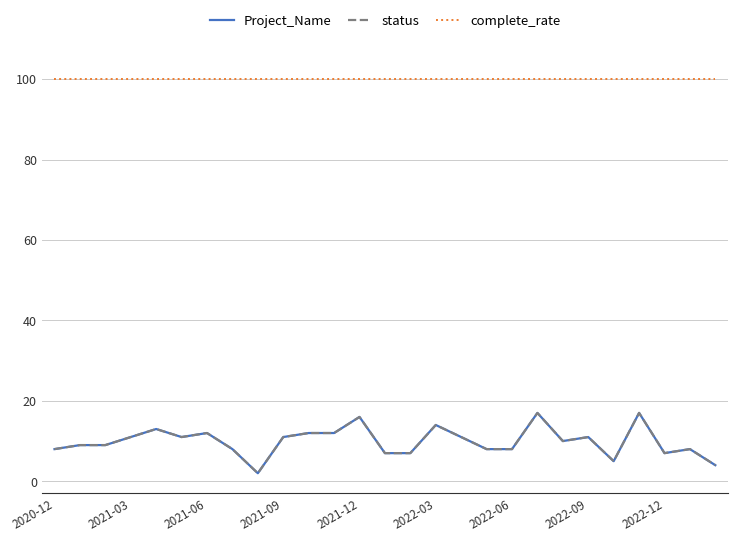

Is this an area chart (filled region under the line)?

No